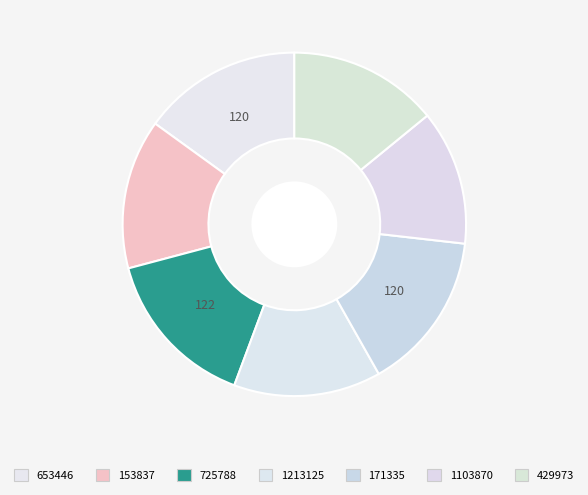

Which has a higher value, 725788 or 1103870?

725788